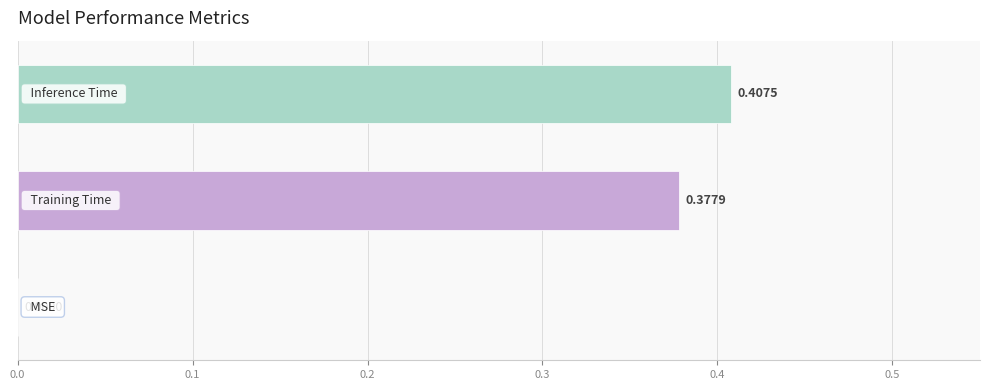

What is the sum of all values?

0.8